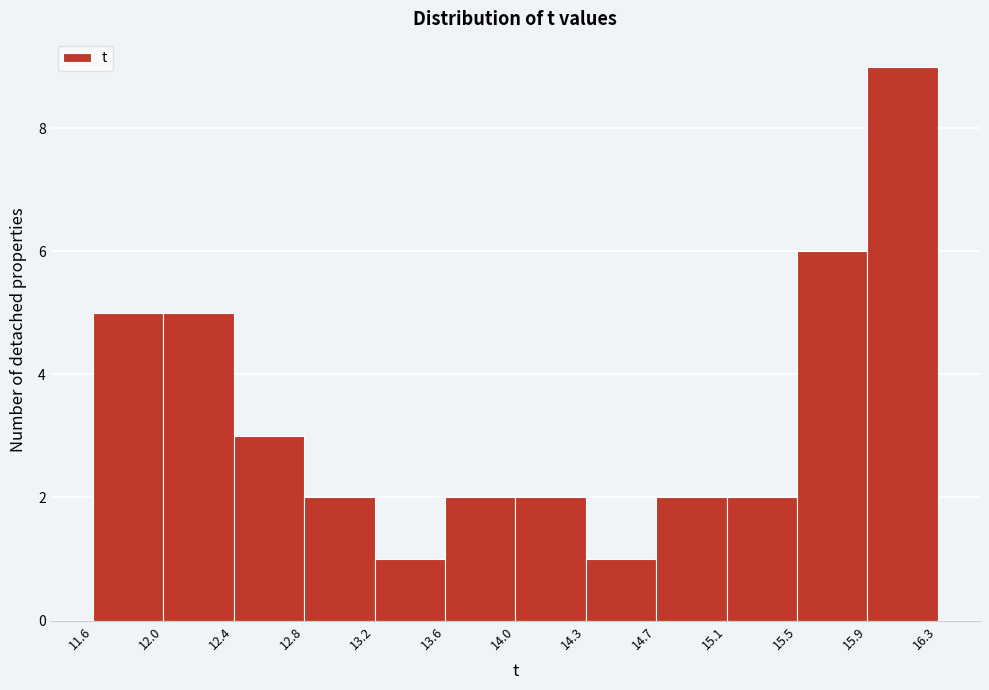

Which range on the x-axis has the tallest bar?

15.9 to 16.3